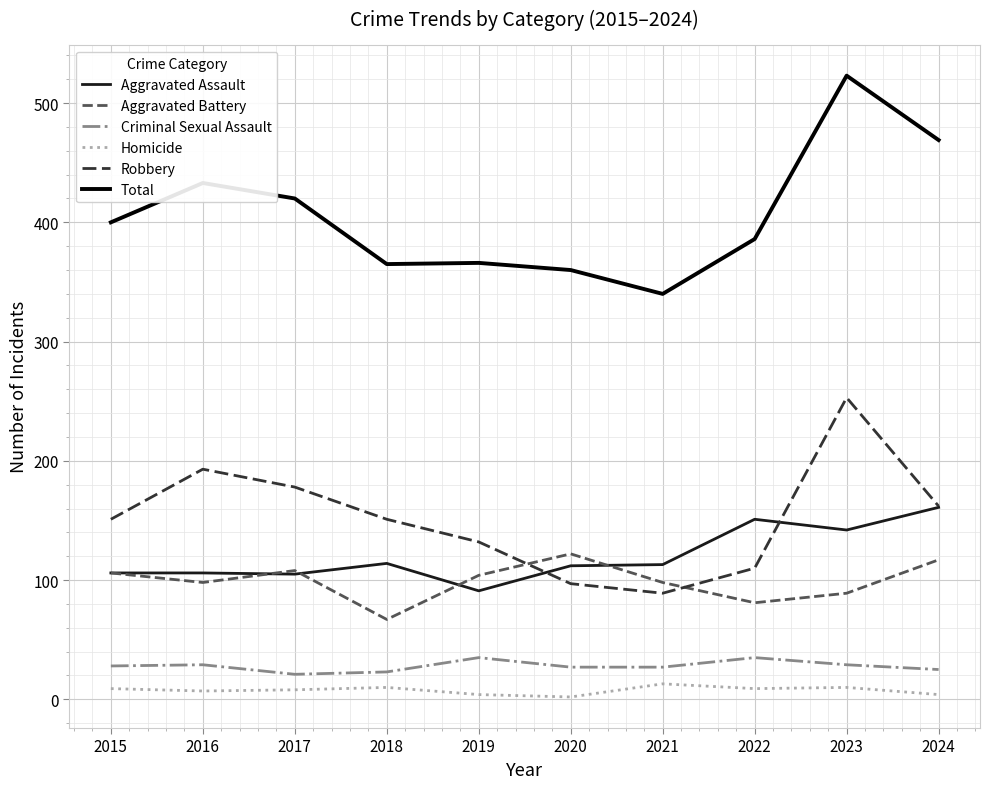

What are all the series names shown in the legend?

Aggravated Assault, Aggravated Battery, Criminal Sexual Assault, Homicide, Robbery, Total